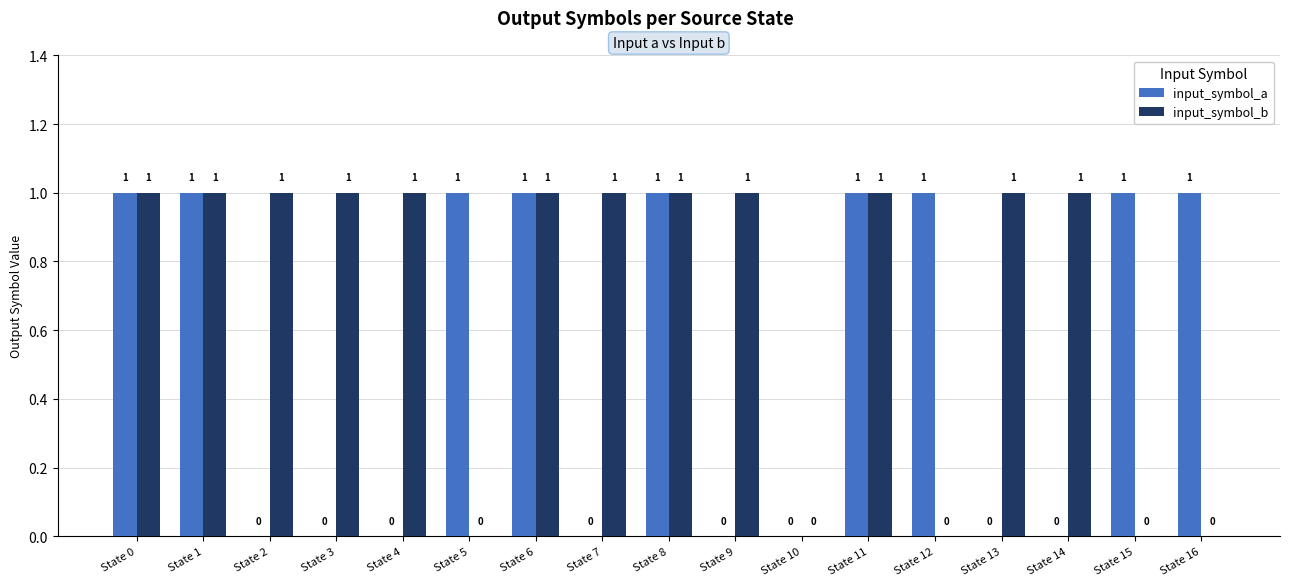

Which series has the largest total across all categories?

input_symbol_b